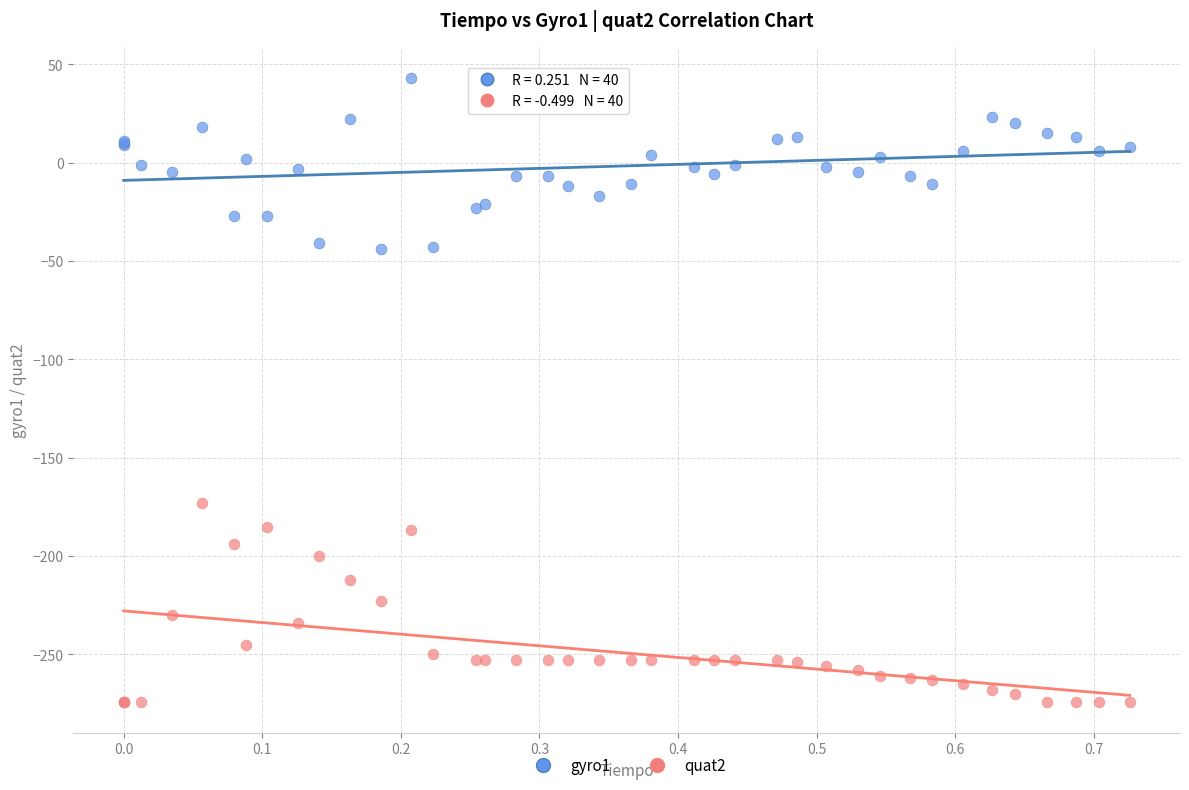

Which series contains the highest Y value?

gyro1